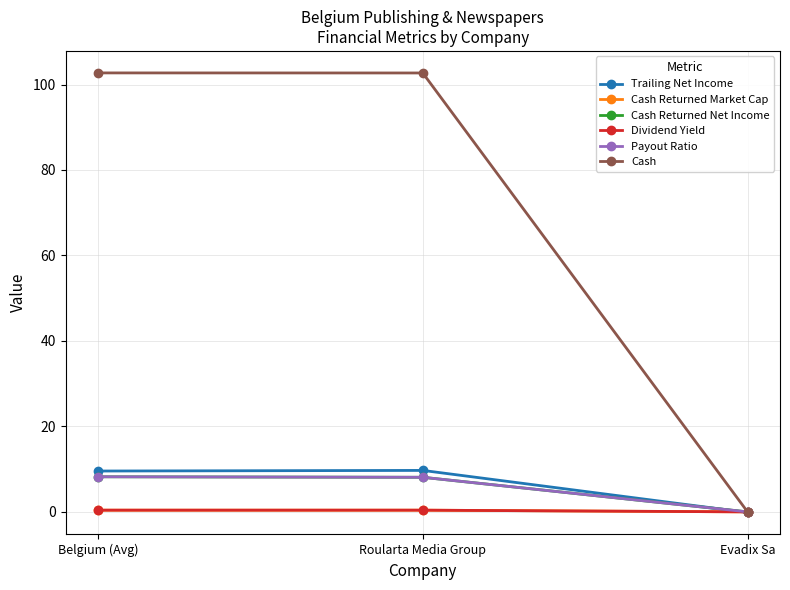

What position from the left is Belgium (Avg)?

1